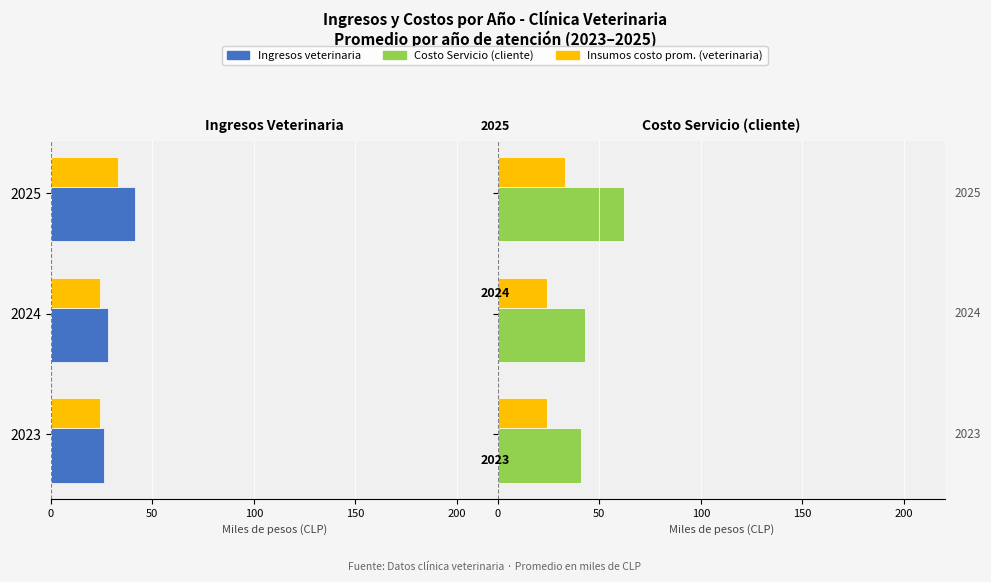

What is the value of the Insumos (veterinaria) bar at the 1st from the left?

24.4